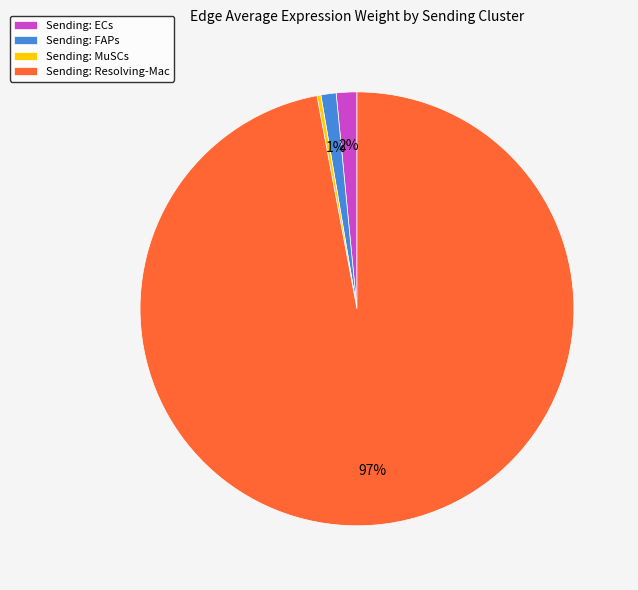

How many segments does this pie chart have?

4